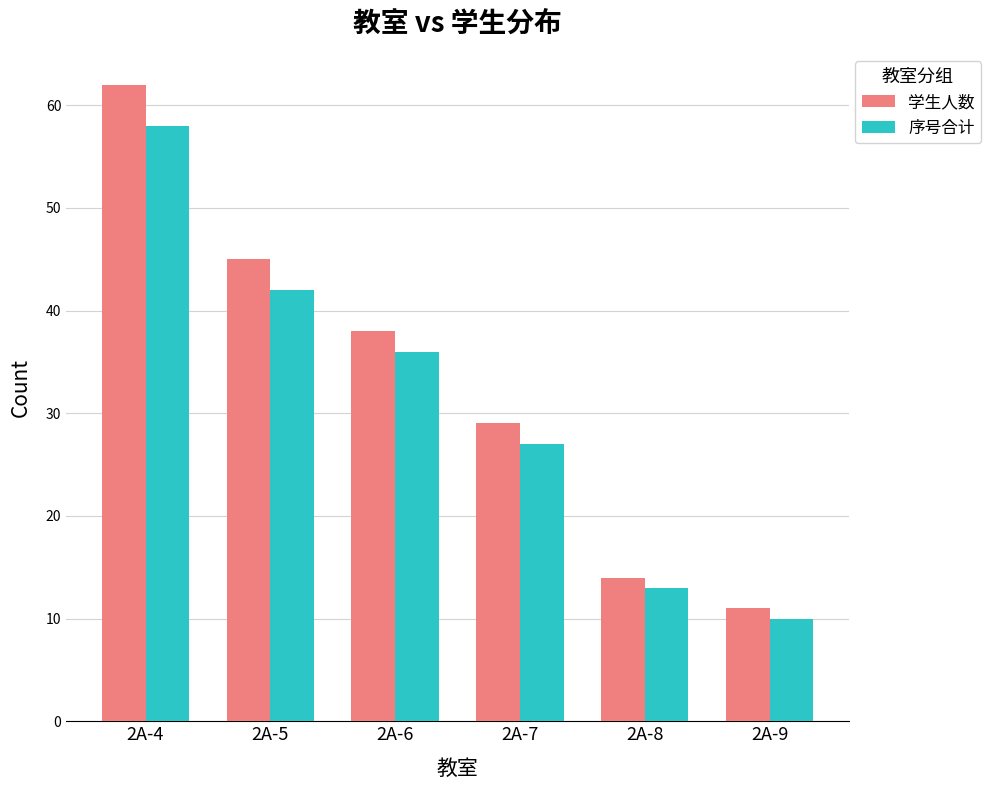

Rank the series at 2A-9 from highest to lowest value.

学生人数, 序号合计